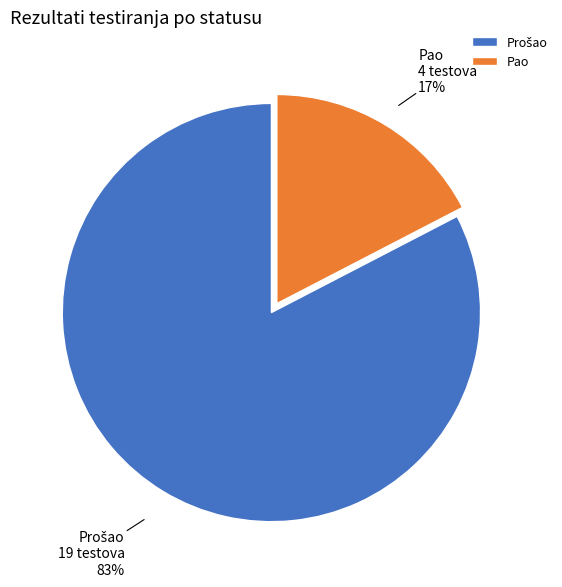

Which category has the smallest portion of the pie?

Pao